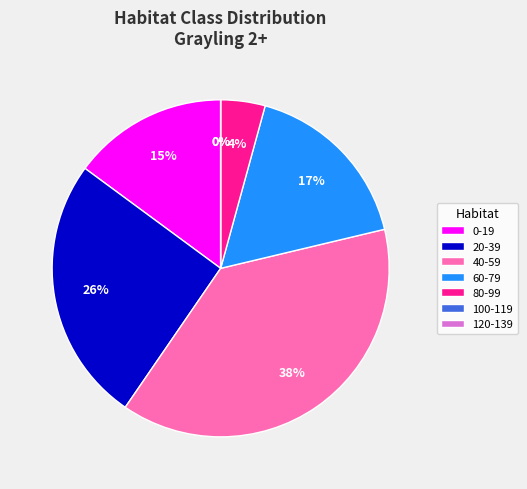

The 0-19 slice represents 28% of the pie. True or false?

False